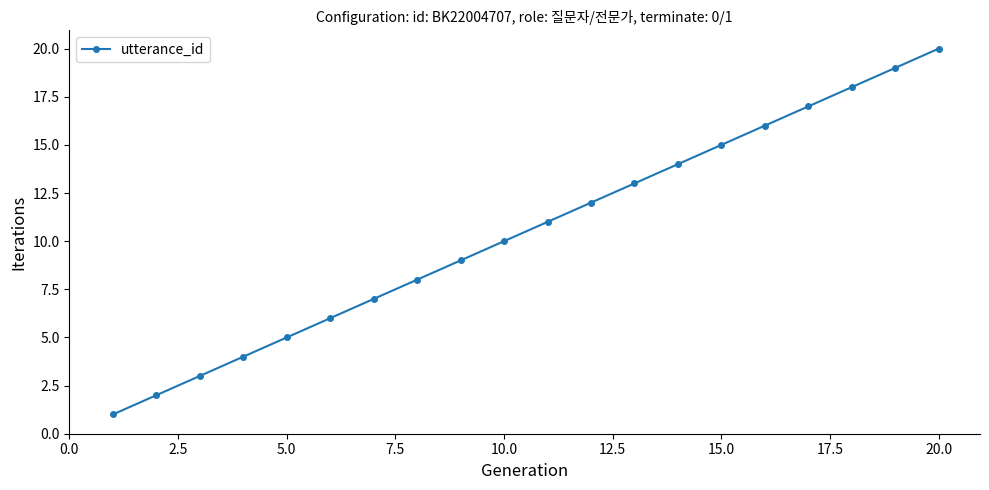

Reading right to left, what are all the values shown in this chart?

20	19	18	17	16	15	14	13	12	11	10	9	8	7	6	5	4	3	2	1